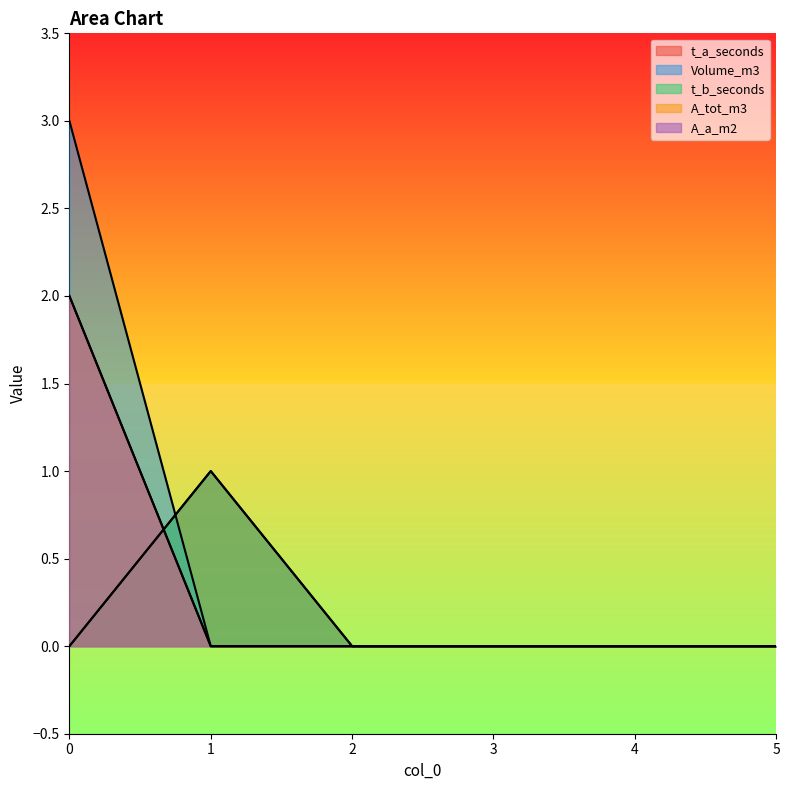

At how many categories does at least one series exceed 2?

1